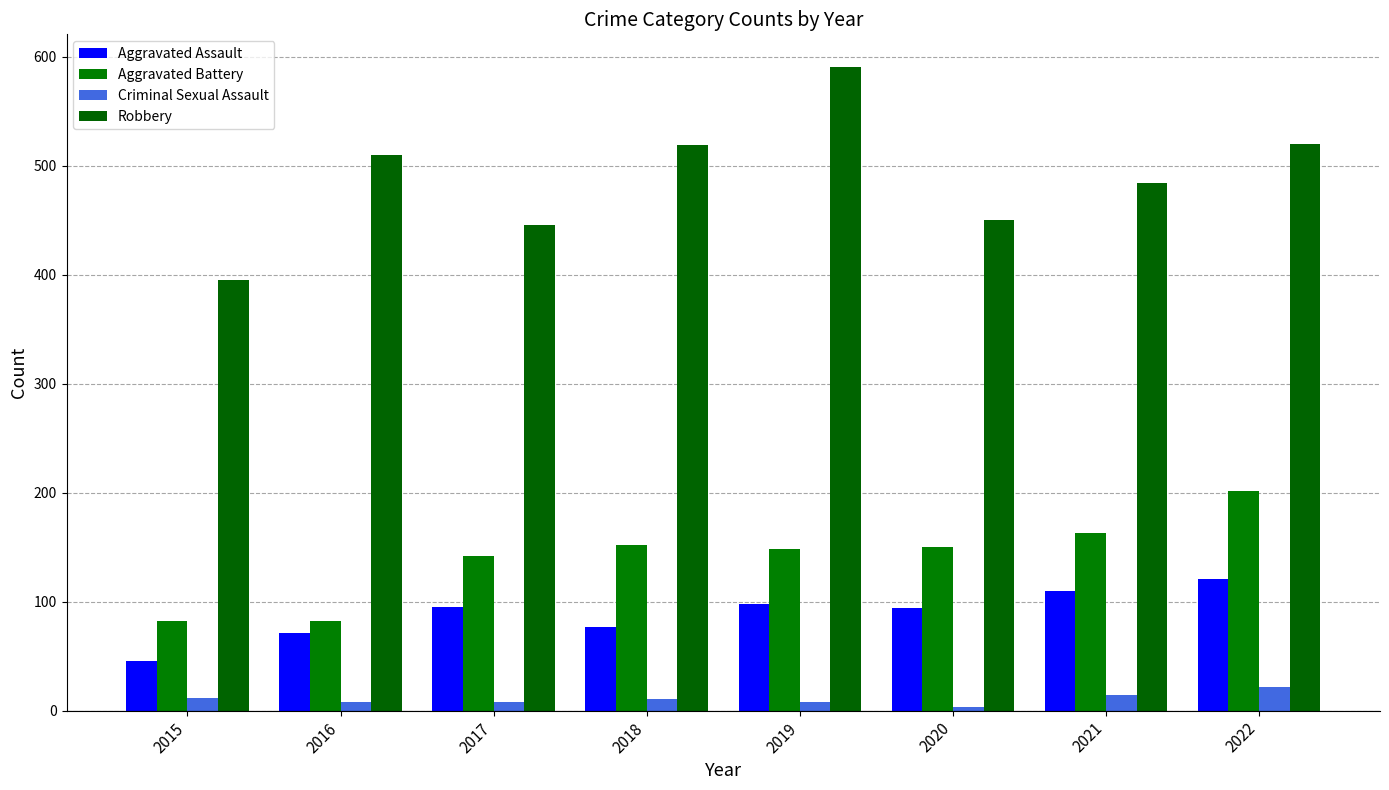

True or false: Aggravated Assault has a value of 110 at 2021.

True